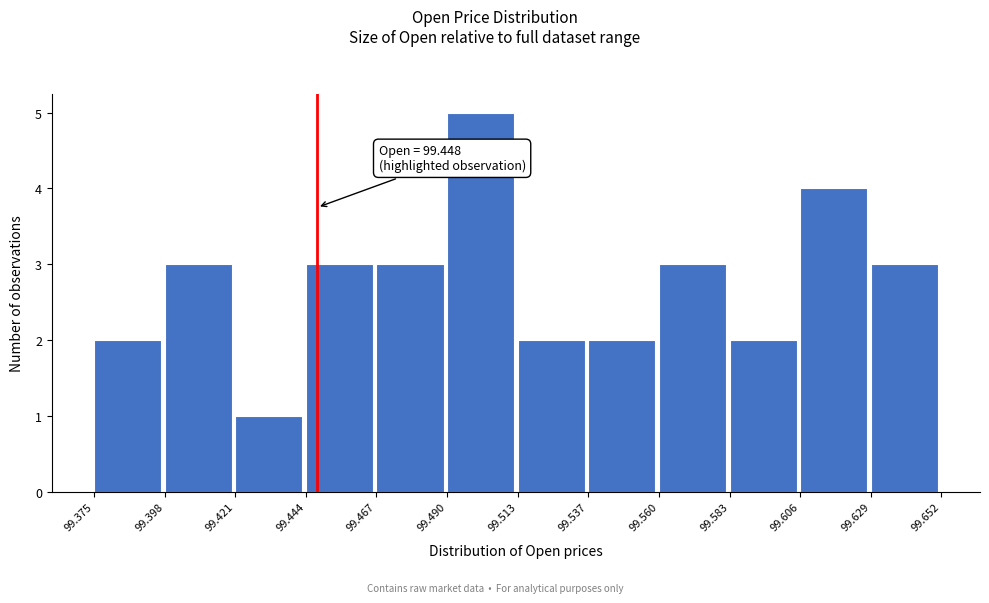

Which range on the x-axis has the tallest bar?

99.490 to 99.513